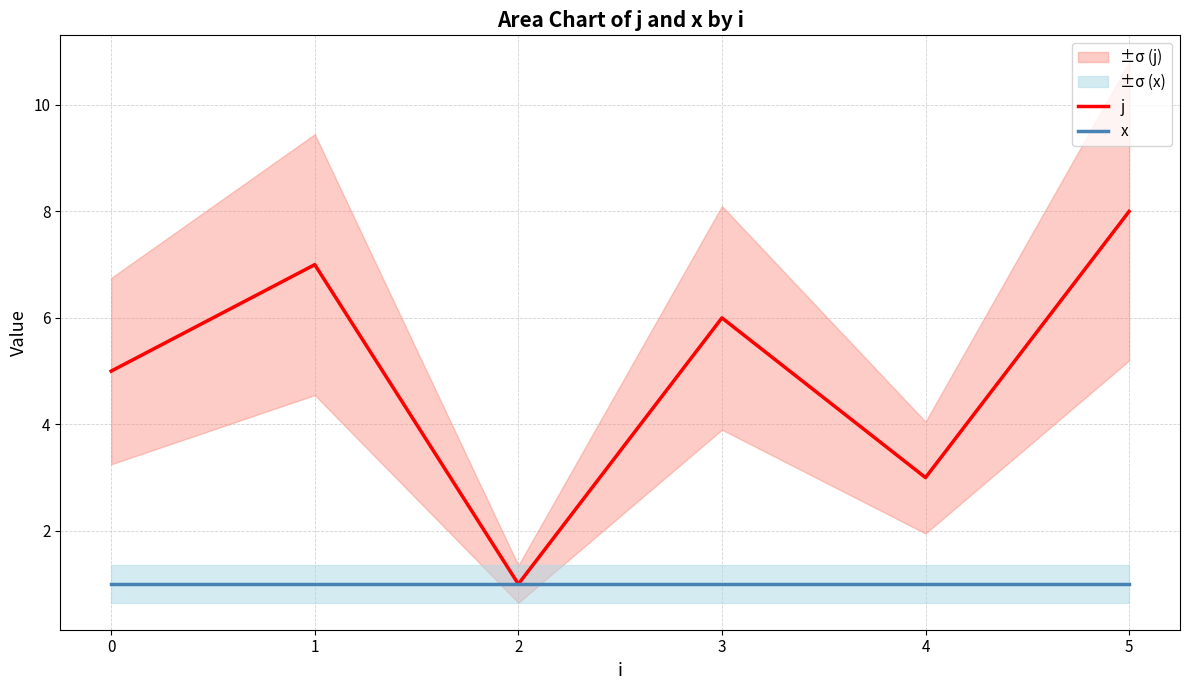

Is it true that x equals 1 at 2?

True